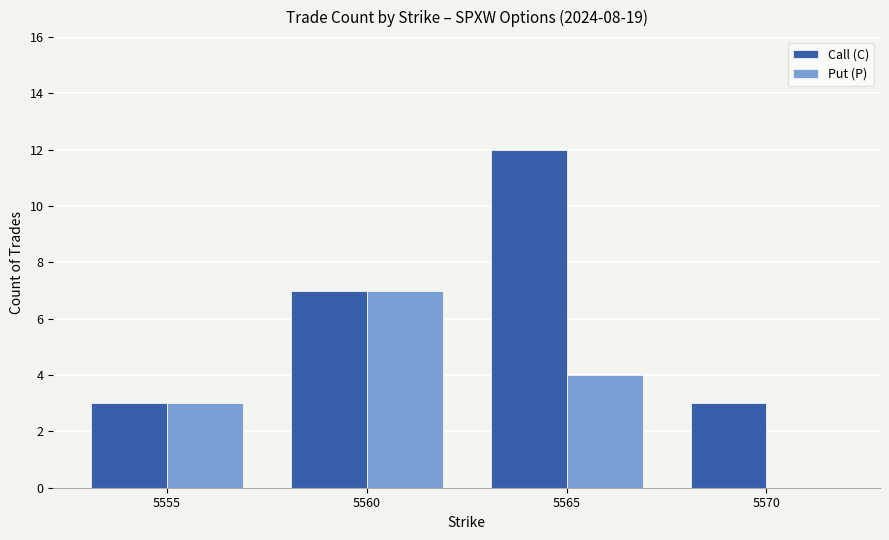

Which label corresponds to the largest value in the chart?

5565